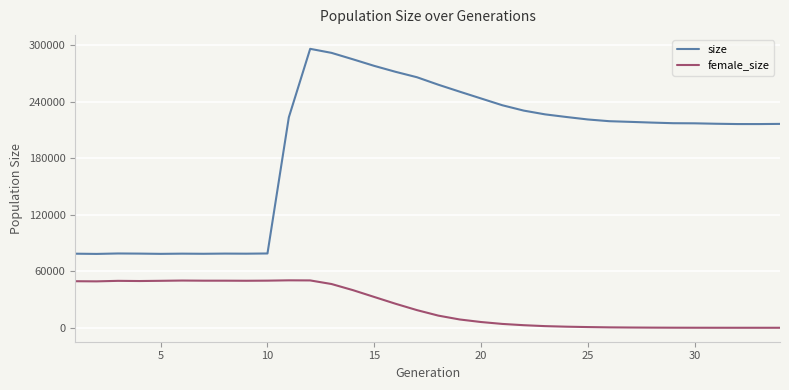

Which series has the largest total across all categories?

size